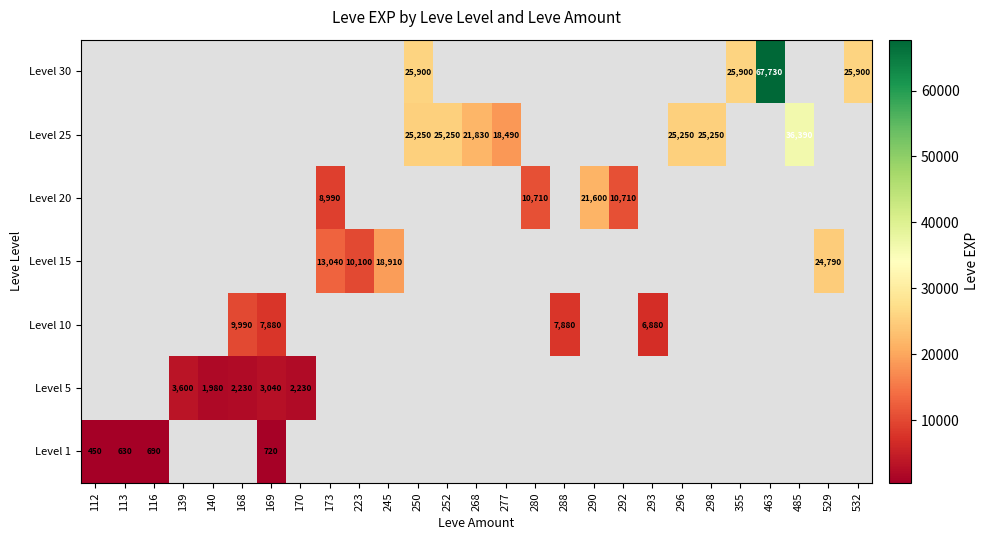

Is it true that Level 30 equals 25900 at 532?

True